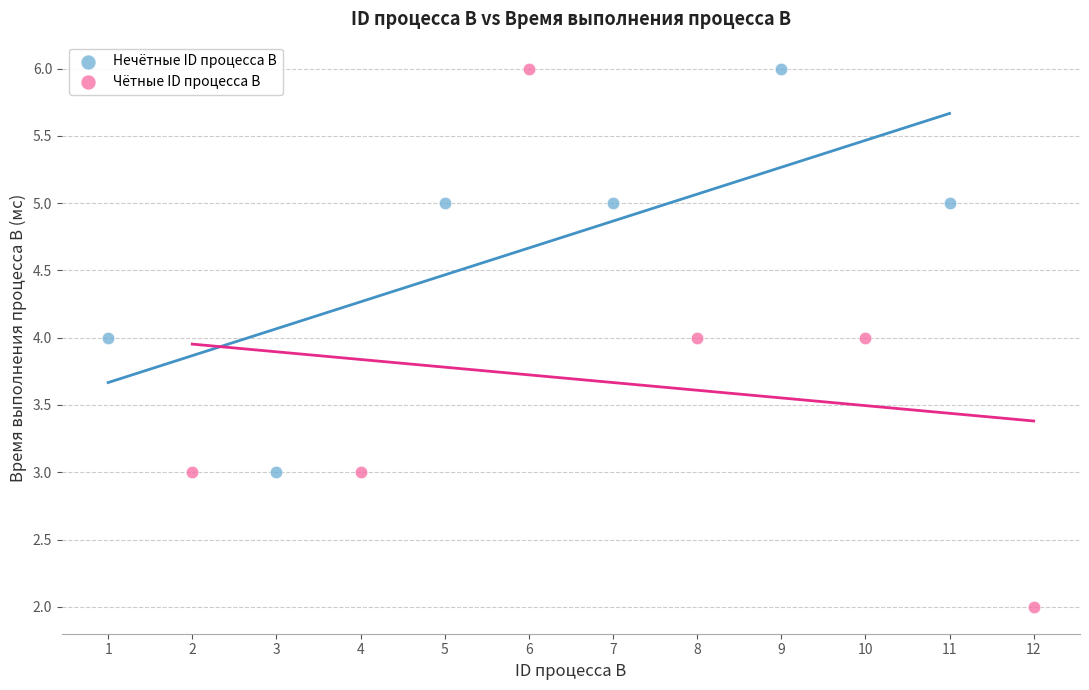

Which series reaches the minimum Y coordinate?

Чётные ID процесса B